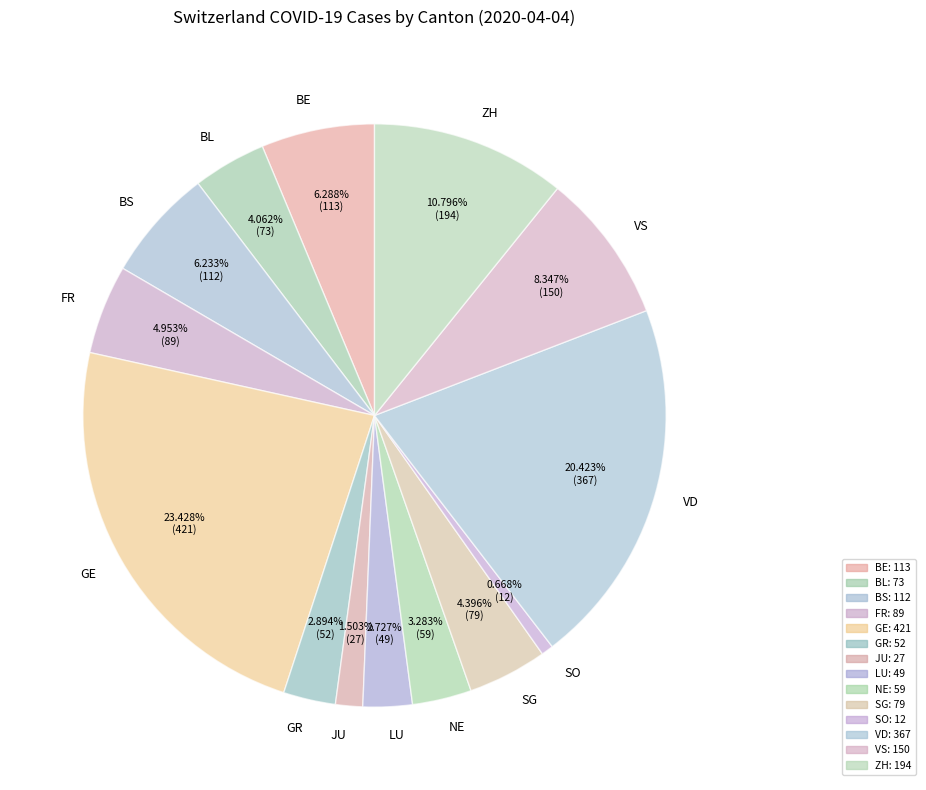

Combined, do GE and FR account for over 50%?

No